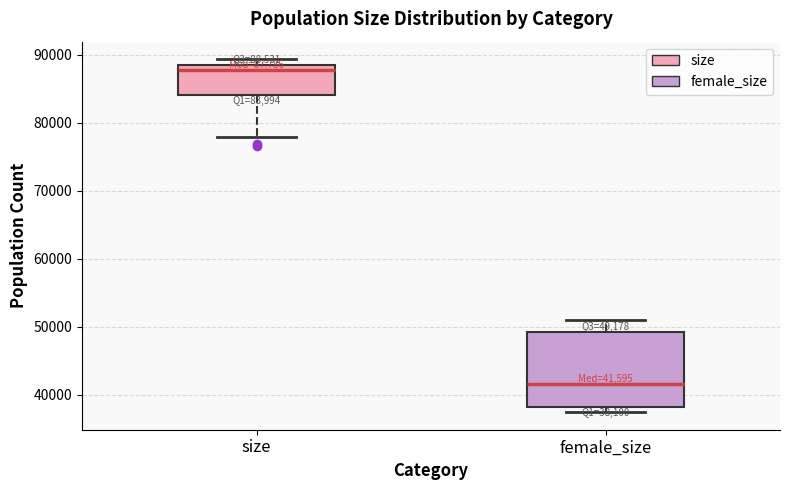

Which box is the tallest, from its lower edge to its upper edge?

female_size